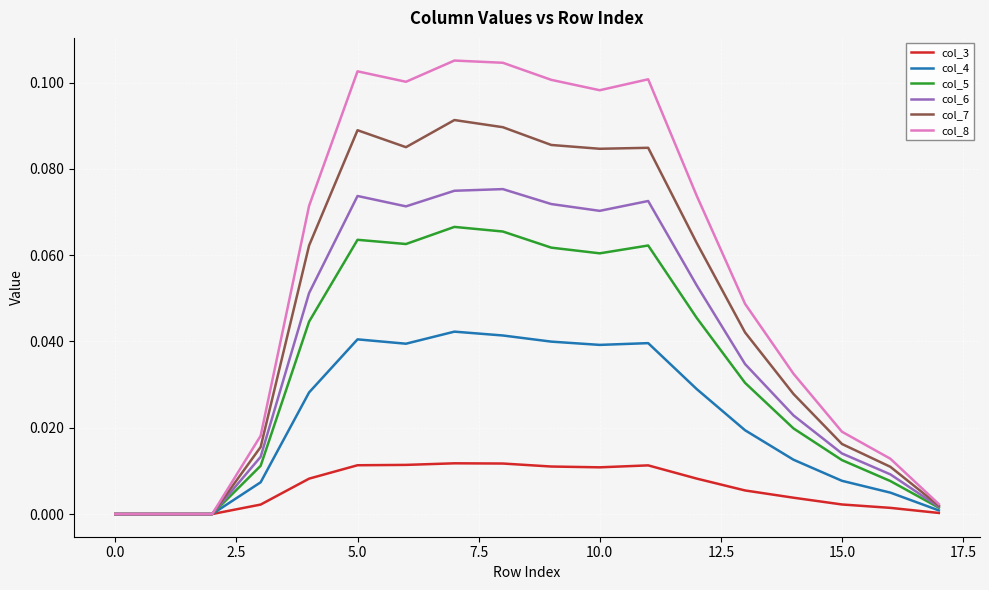

Which series has the widest spread of values?

col_8